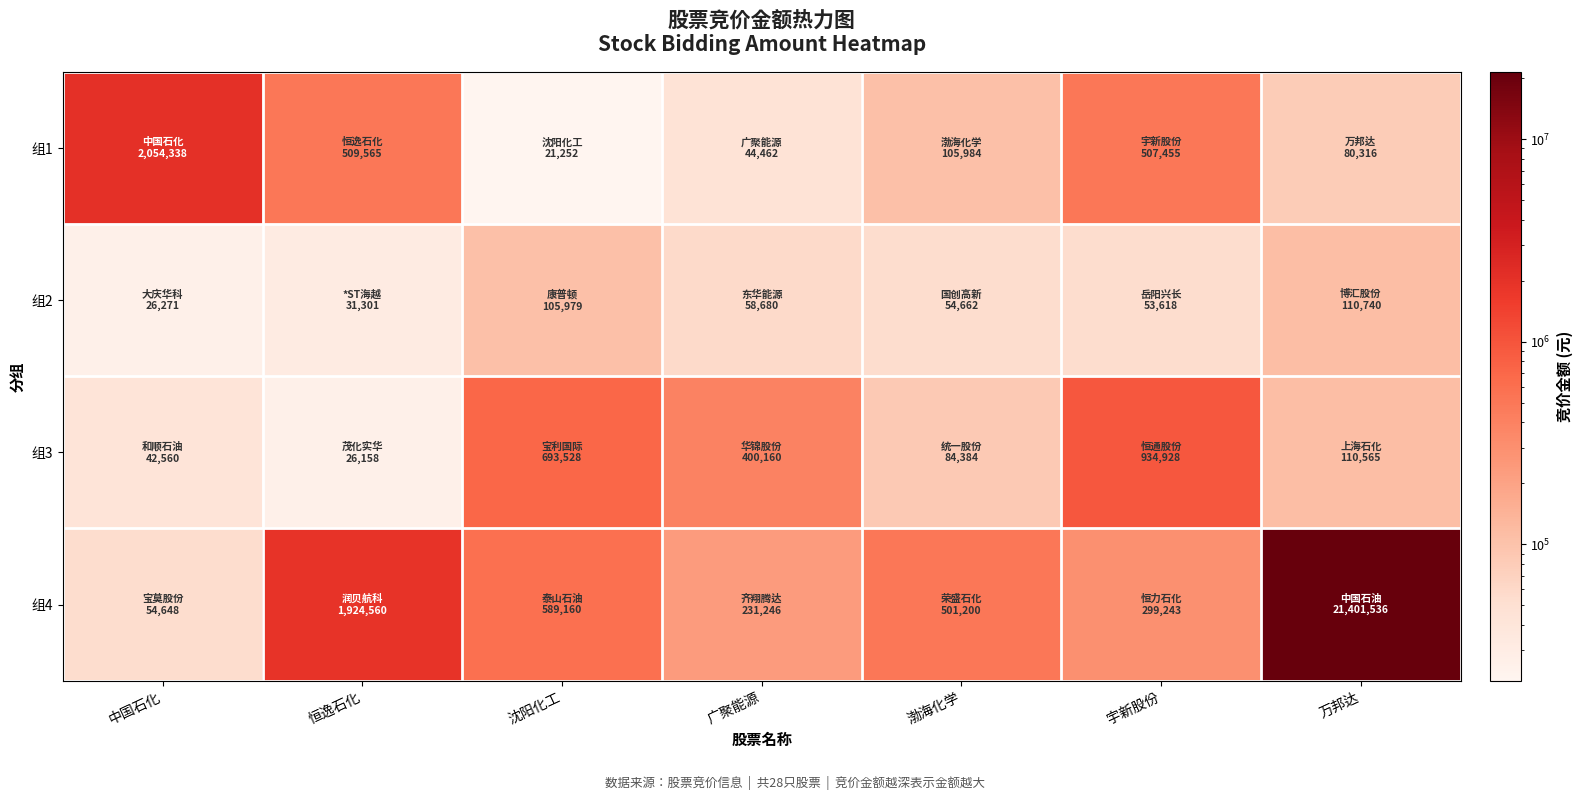

List the series in order of their peak value, lowest first.

组2, 组3, 组1, 组4